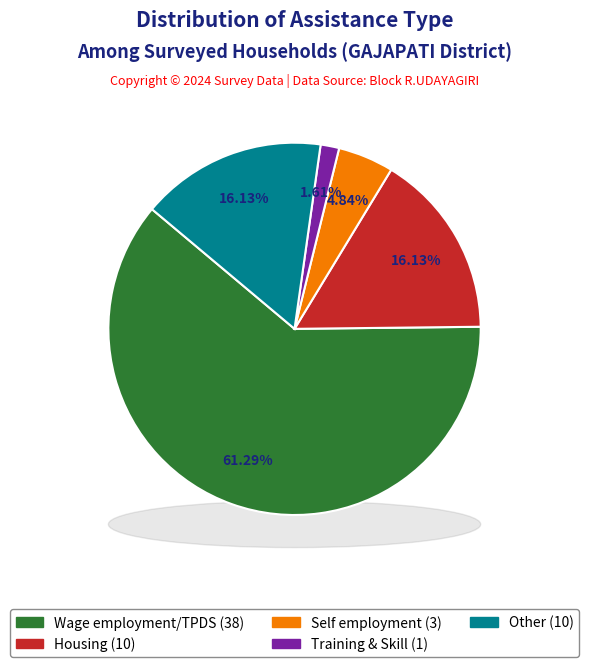

Rank the categories by value from lowest to highest.

Training and Skill upgradation, Self employment, Other, Housing, Wage employment/TPDS